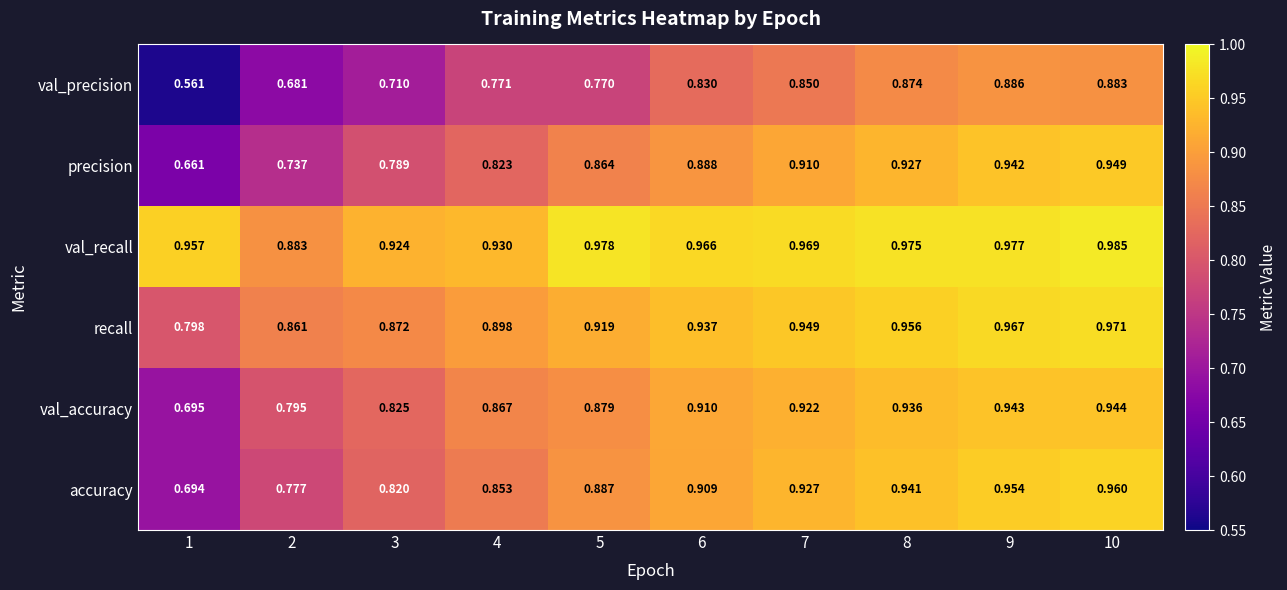

Which series has the largest total across all categories?

val_recall